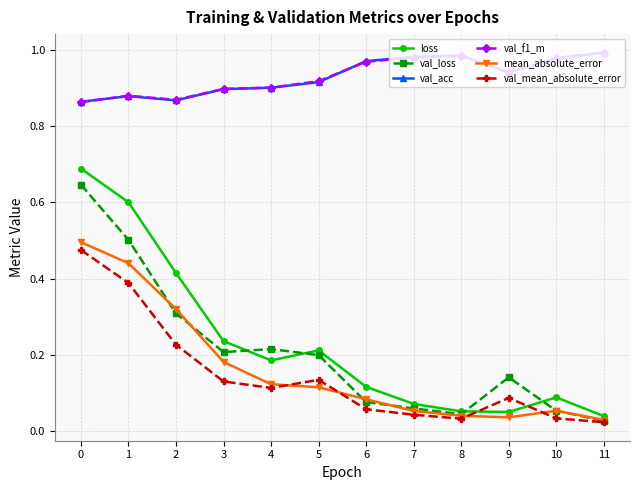

What are all the series names shown in the legend?

loss, val_loss, val_acc, val_f1_m, mean_absolute_error, val_mean_absolute_error